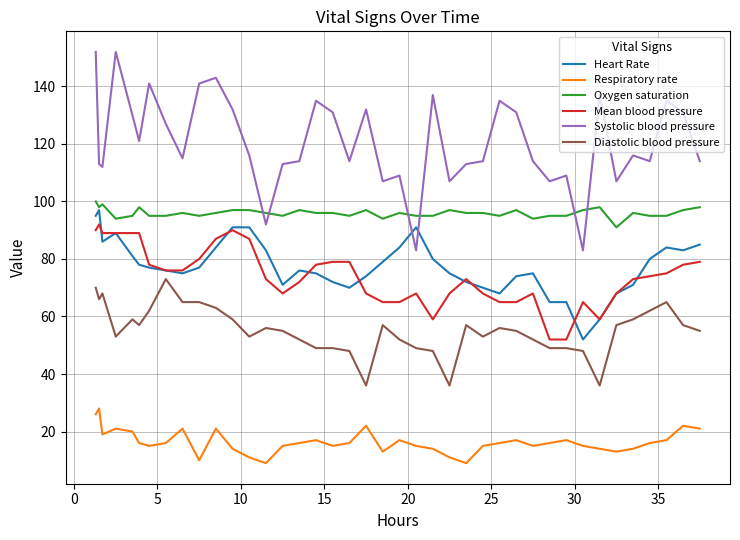

Which series has the largest range (max minus min)?

Systolic blood pressure